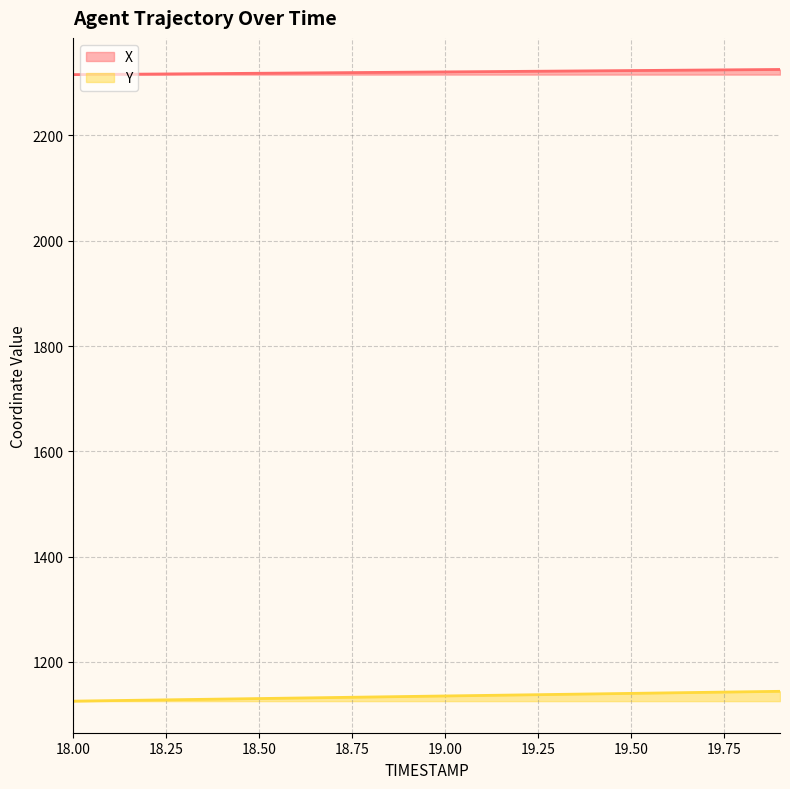

True or false: X and Y intersect in this chart.

False